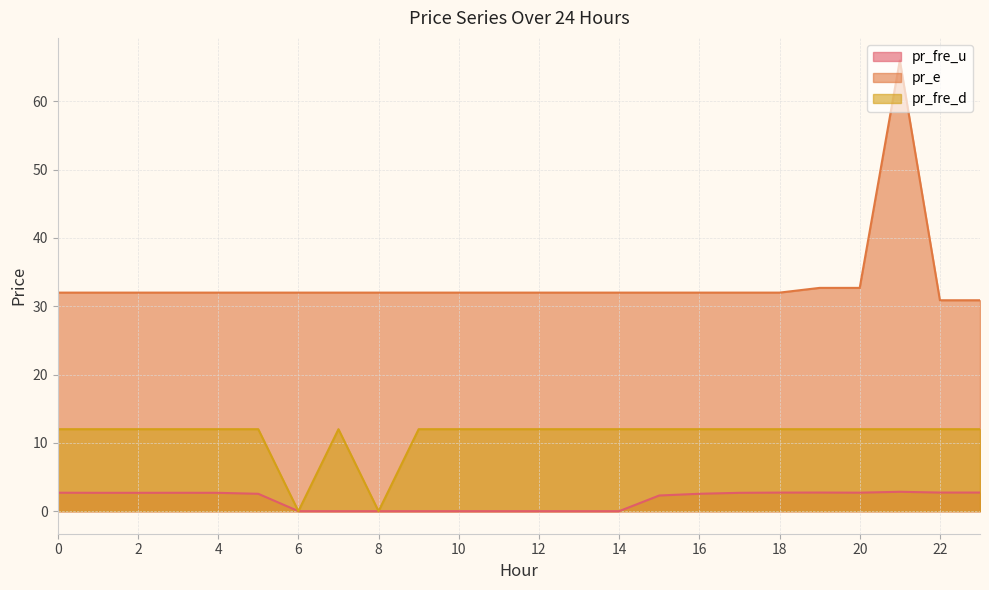

True or false: pr_fre_u has a value of 3.9 at 22.

False